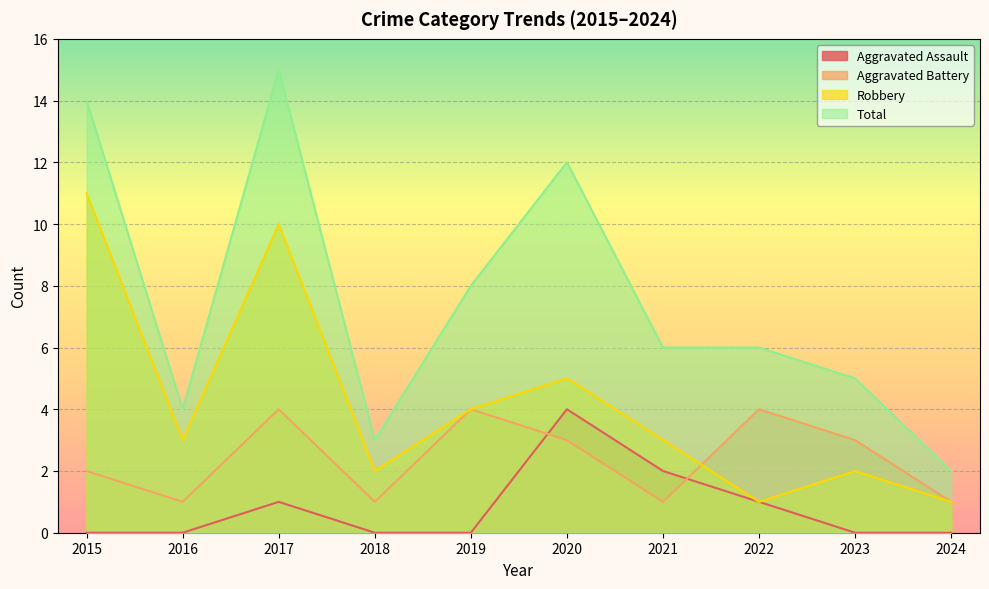

What are all the series names shown in the legend?

Aggravated Assault, Aggravated Battery, Robbery, Total